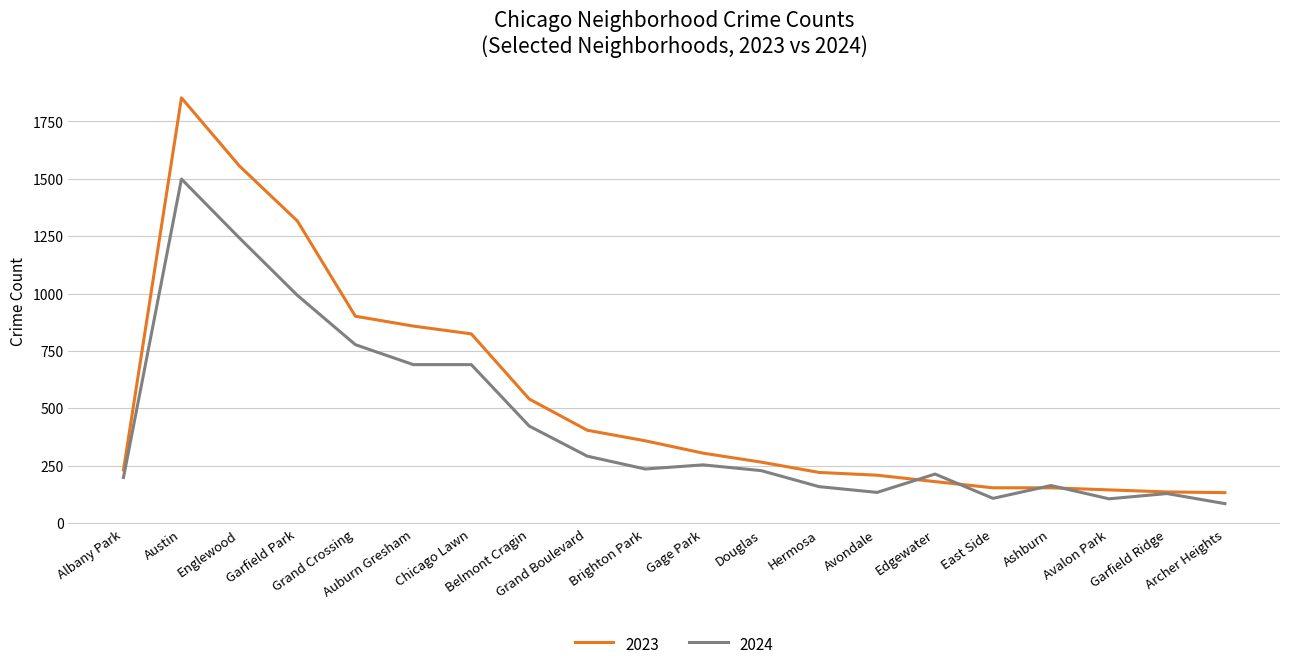

Count the number of data series in this chart.

2